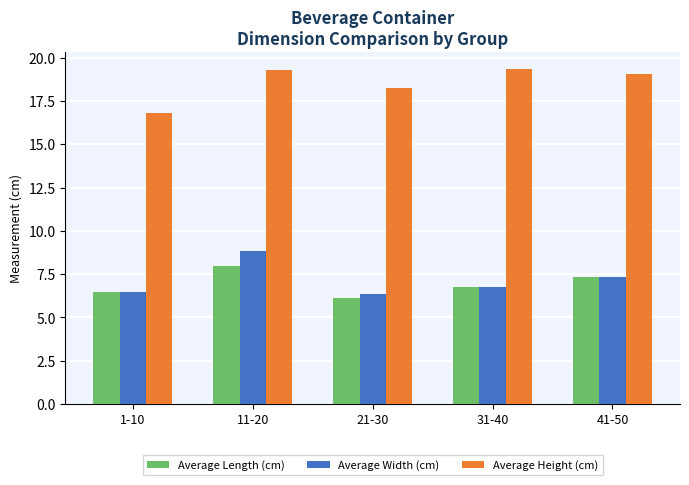

What is the sum of the Average Length (cm) values at 41-50 and 1-10?

13.8